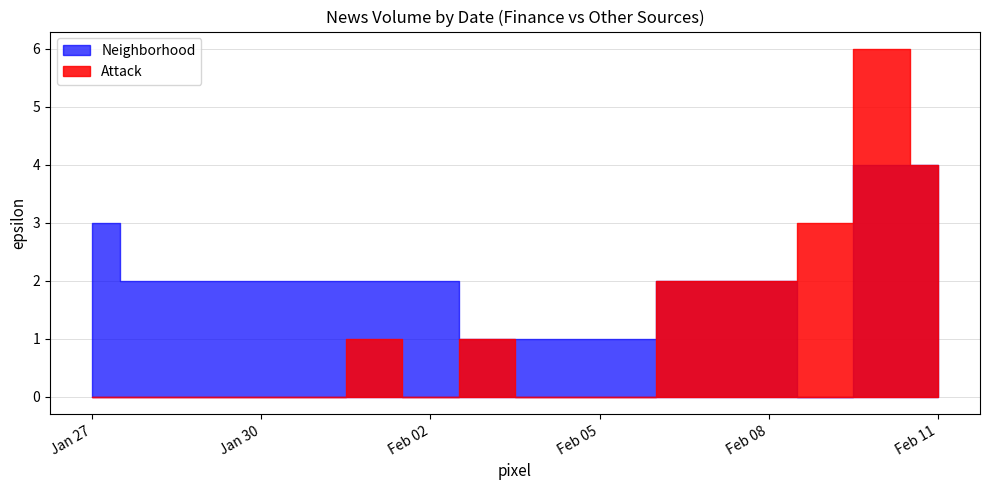

What position from the right is 2022-02-07?

8